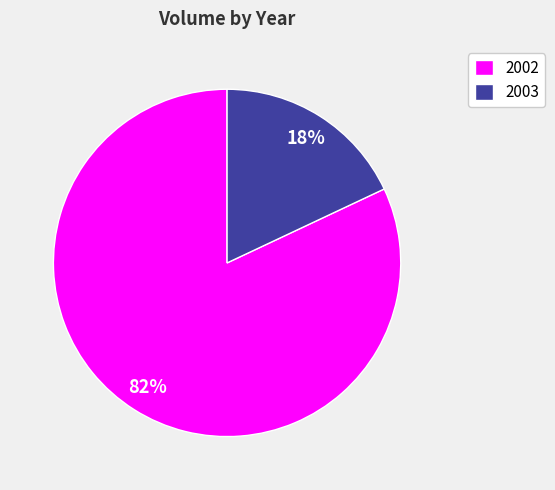

To the nearest percent, what is the average slice percentage?

50%